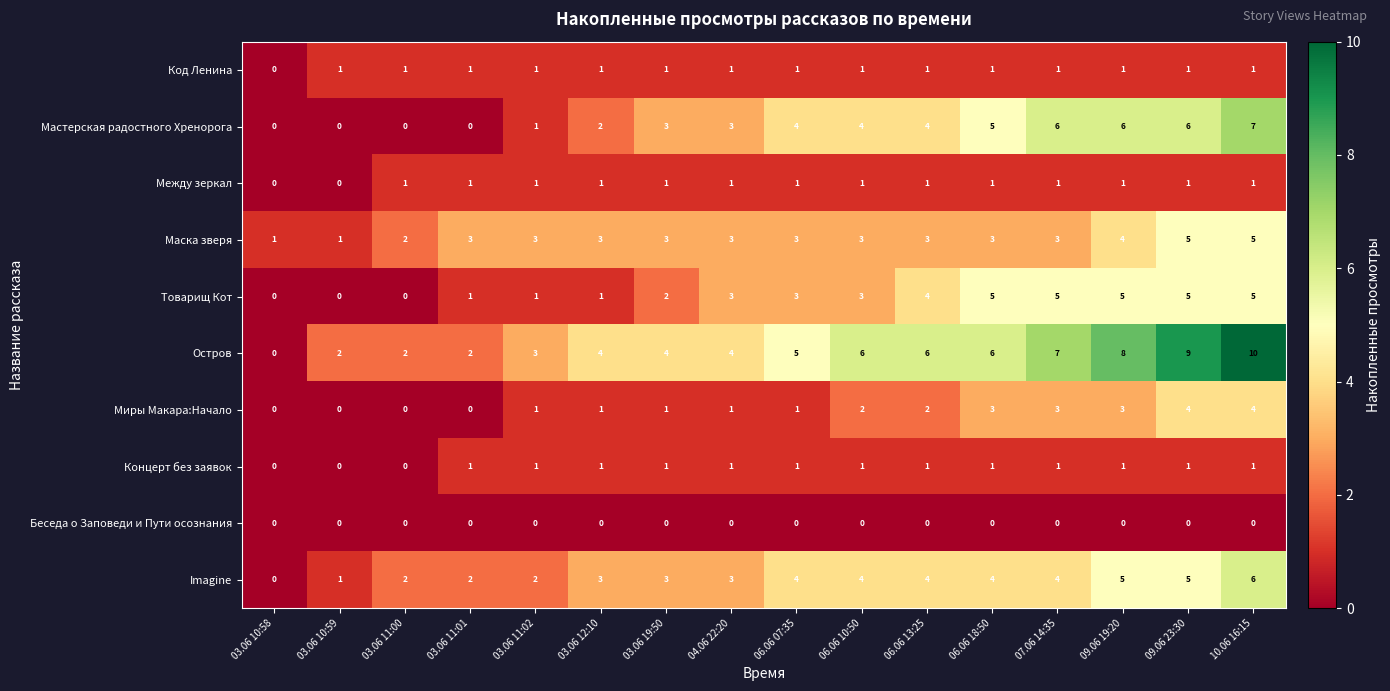

What is the spread (max minus min) of values at 09.06 23:30?

9